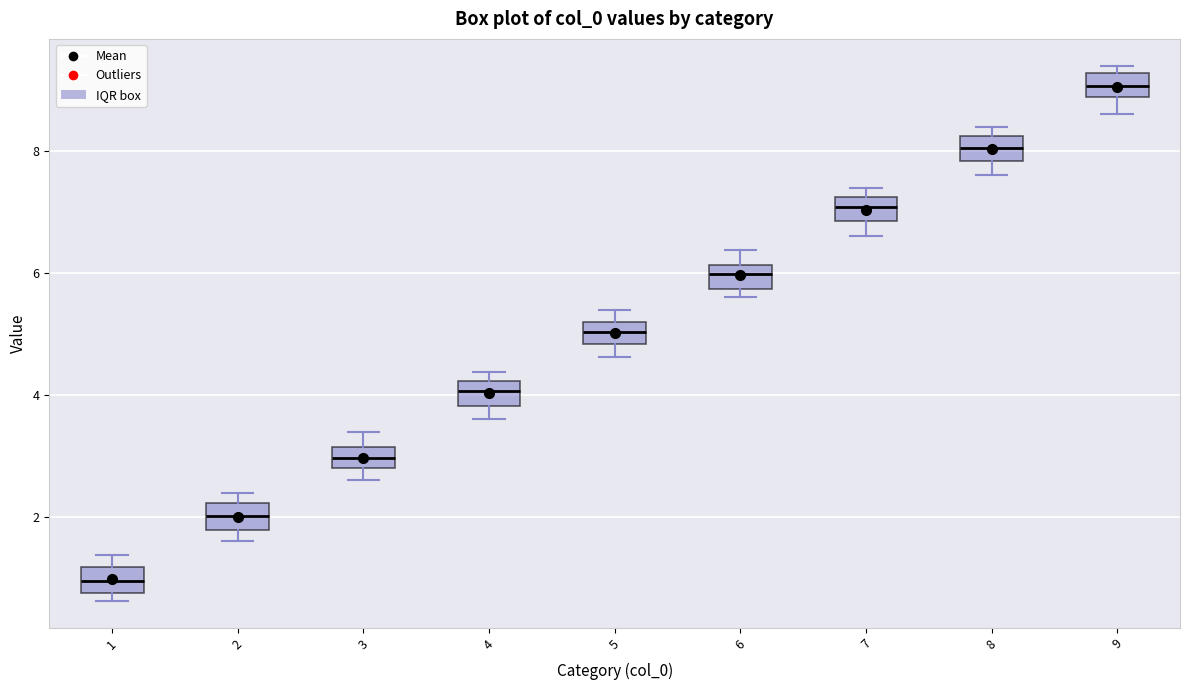

Reading left to right, read every box against the y-axis: the position of its median line, the range the box covers, and the ends of its whiskers. The values are not printed on the chart, so give them approximately, as read against the axis.

1: median 1.0, box 0.8 to 1.2, whiskers 0.6 to 1.4
2: median 2.0, box 1.8 to 2.2, whiskers 1.6 to 2.4
3: median 3.0, box 2.8 to 3.2, whiskers 2.6 to 3.4
4: median 4.0, box 3.8 to 4.2, whiskers 3.6 to 4.4
5: median 5.0, box 4.8 to 5.2, whiskers 4.6 to 5.4
6: median 6.0, box 5.8 to 6.2, whiskers 5.6 to 6.4
7: median 7.0, box 6.8 to 7.2, whiskers 6.6 to 7.4
8: median 8.0, box 7.8 to 8.2, whiskers 7.6 to 8.4
9: median 9.0, box 8.8 to 9.2, whiskers 8.6 to 9.4